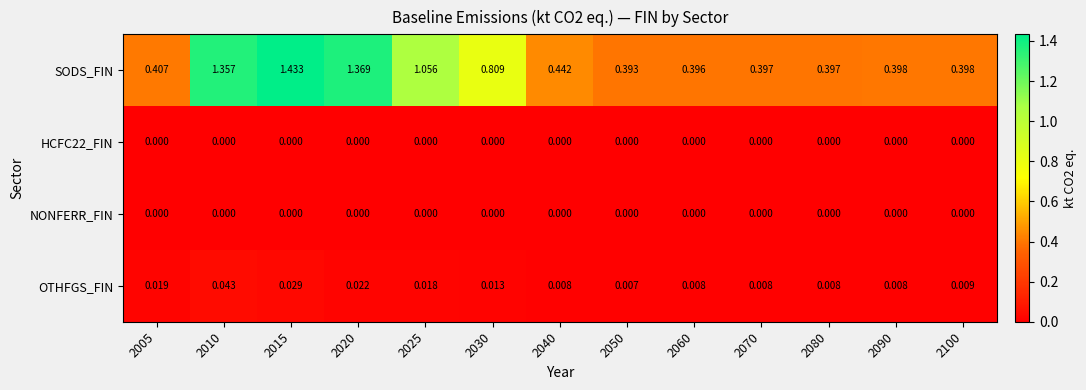

Which series has the largest range (max minus min)?

SODS_FIN